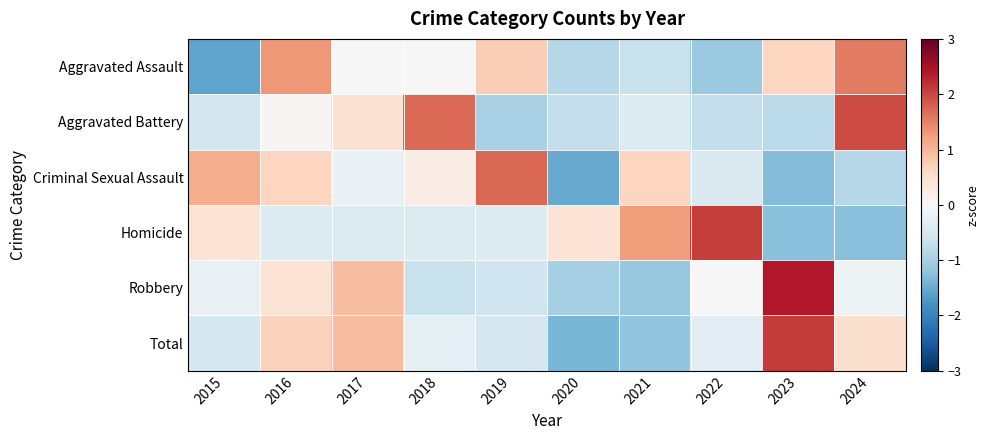

Between 2022 and 2021, which is larger?

2021